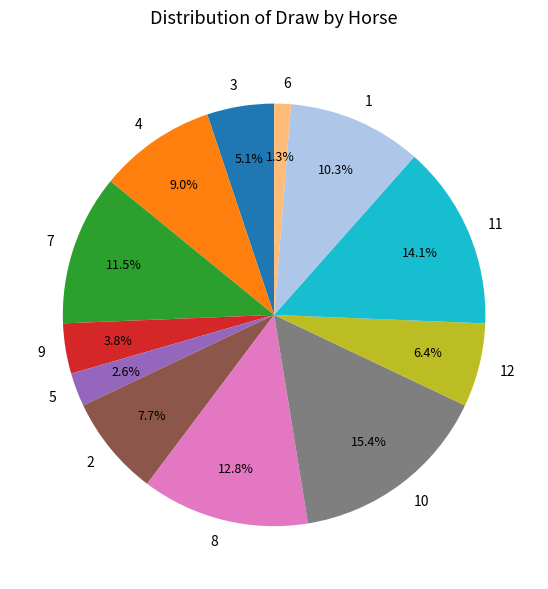

Which slice is the largest?

10